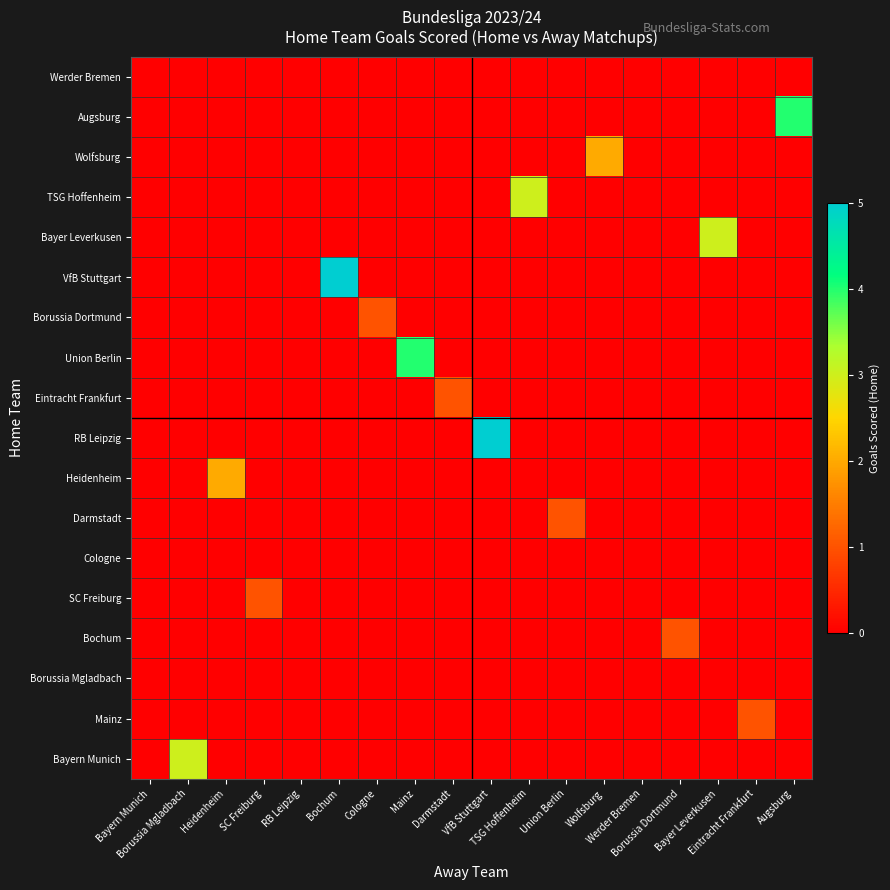

List the series in order of their overall mean, highest first.

Werder Bremen, Augsburg, Wolfsburg, TSG Hoffenheim, Bayer Leverkusen, VfB Stuttgart, Borussia Dortmund, Union Berlin, Eintracht Frankfurt, RB Leipzig, Heidenheim, Darmstadt, Cologne, SC Freiburg, Bochum, Borussia Mgladbach, Mainz, Bayern Munich